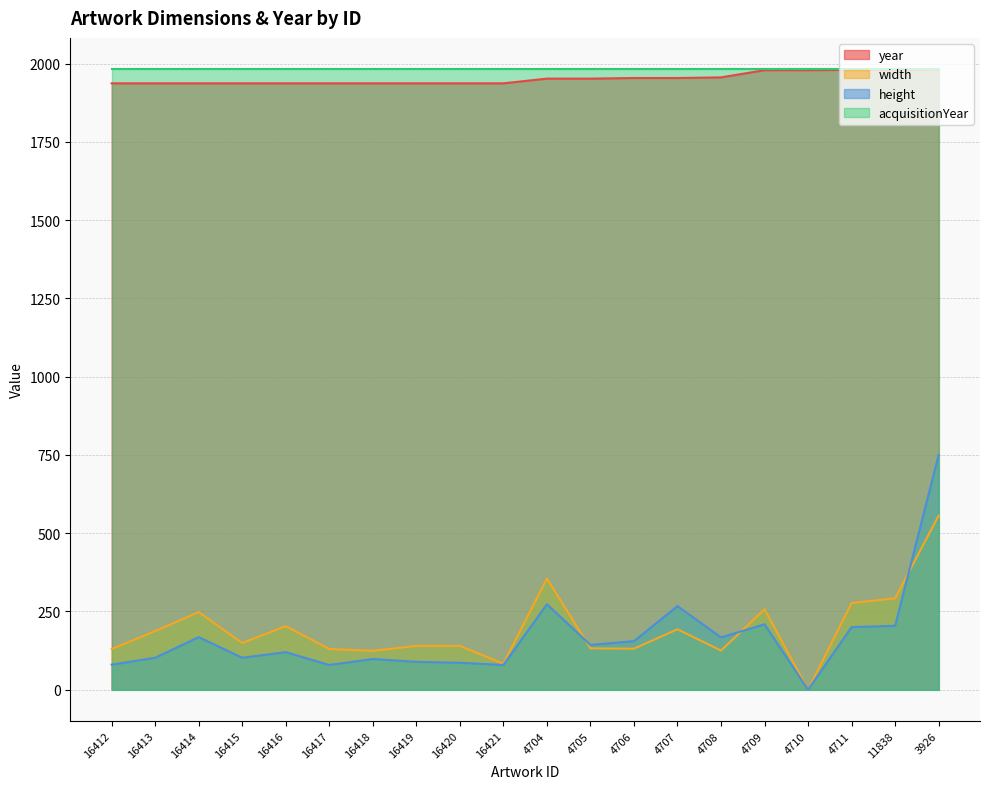

What is the label of the 2nd point from the right?

11838